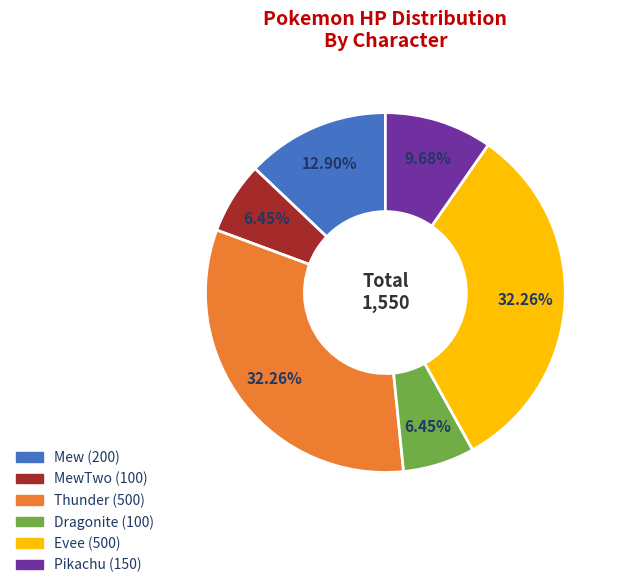

Does any single category account for the majority?

No